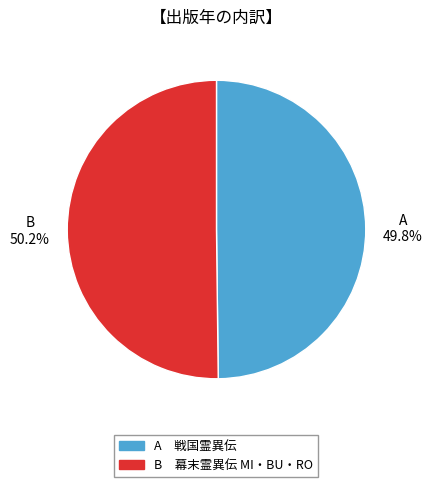

Count the number of slices in the pie.

2